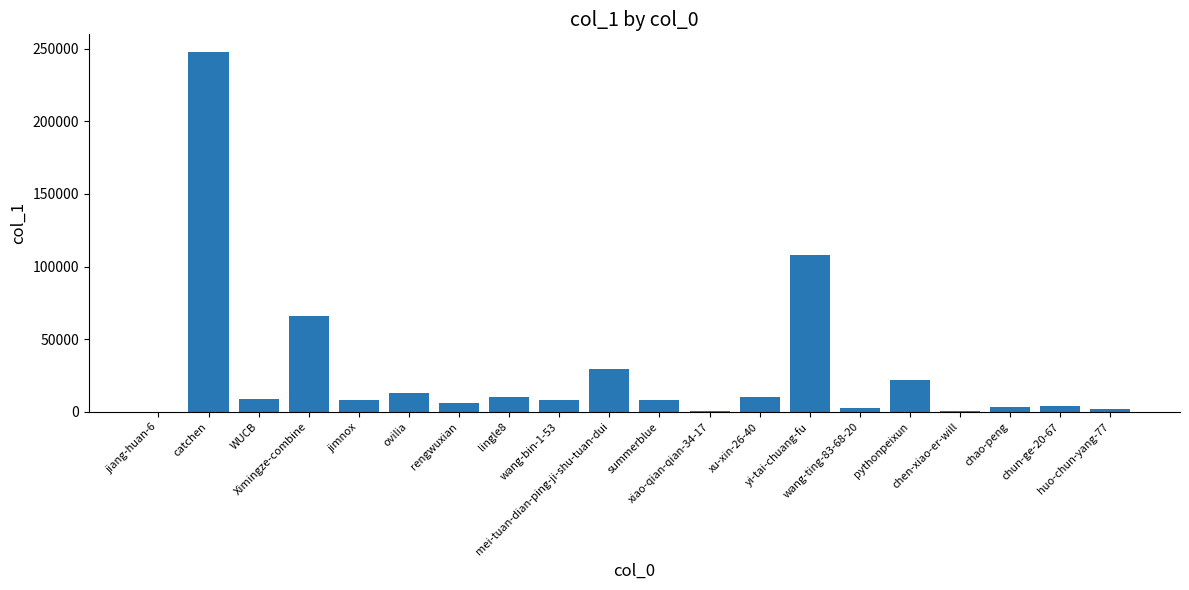

What is the sum of all values?

558794